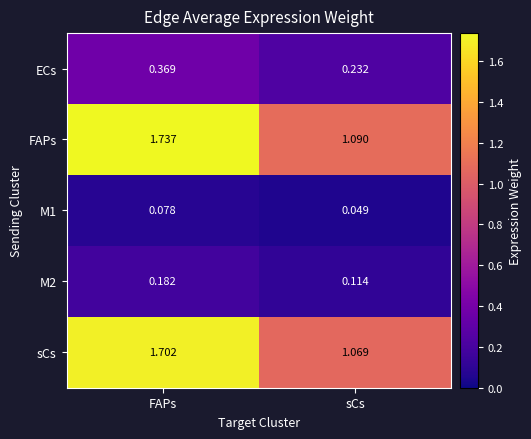

At FAPs, list the series in order from largest to smallest.

FAPs, sCs, ECs, M2, M1